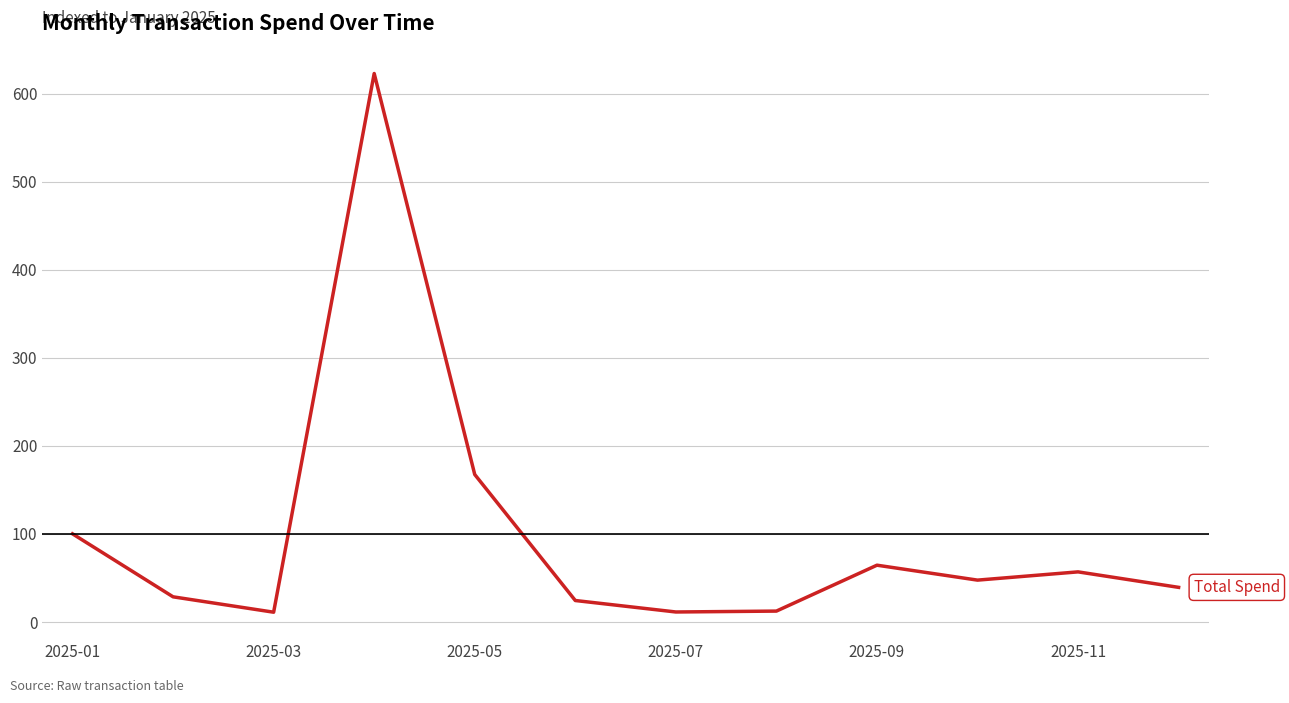

Count the number of categories in the chart.

12